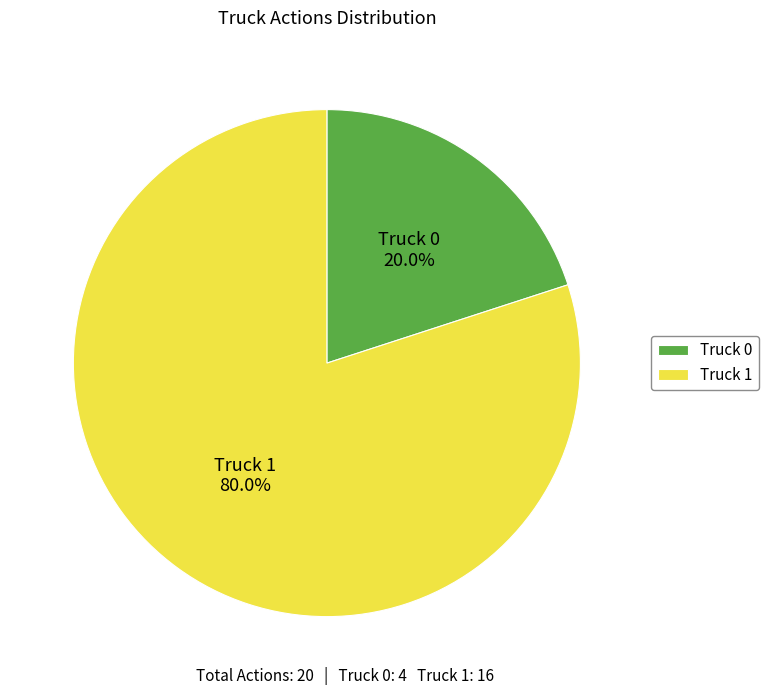

To the nearest percent, what percentage of the pie is Truck 0?

20%